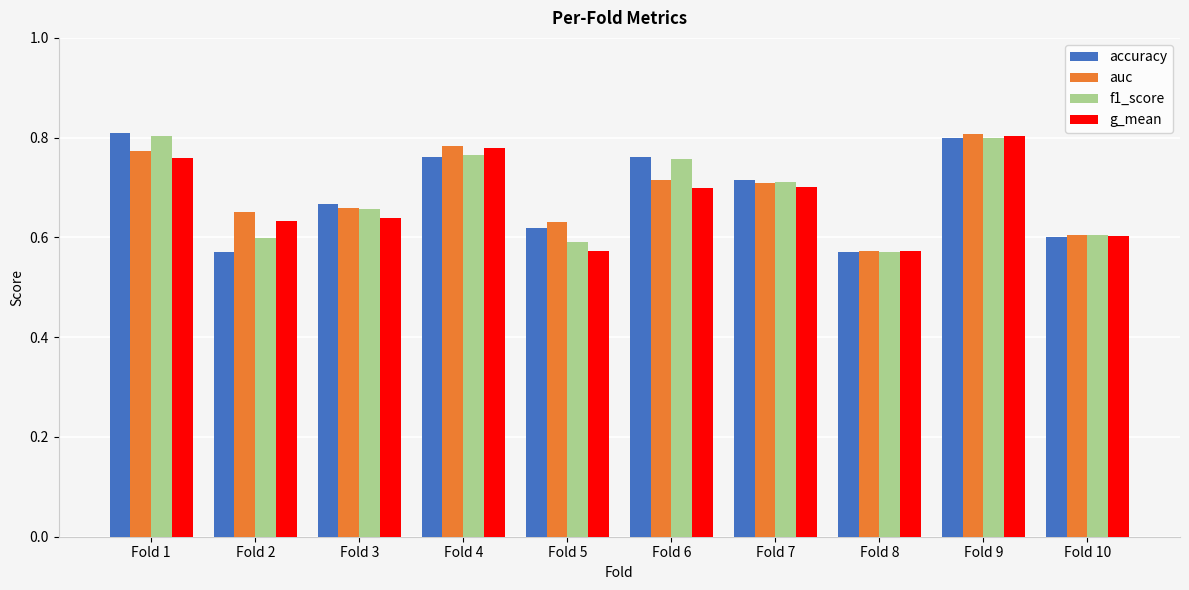

At how many categories does at least one series exceed 0?

10